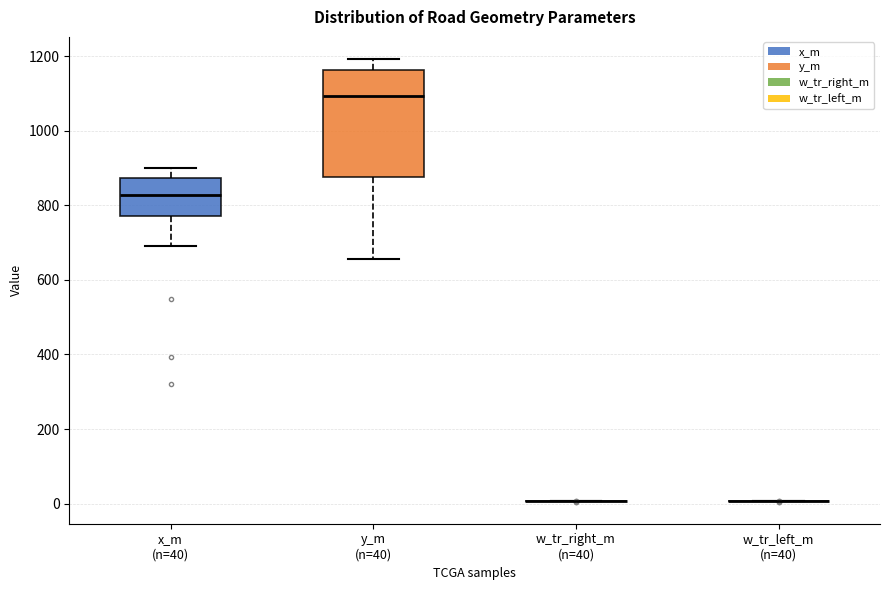

Reading left to right, transcribe this box plot: for each box, give where its median line is, the range the box spans, and where its two whiskers end, as read against the y-axis. The values are not printed on the chart, so give them approximately, as read against the axis.

x_m (n=40): median 820, box 780 to 880, whiskers 700 to 900
y_m (n=40): median 1100, box 880 to 1160, whiskers 660 to 1200
w_tr_right_m (n=40): box collapsed to a line at 0, whiskers 0 to 0
w_tr_left_m (n=40): box collapsed to a line at 0, whiskers 0 to 0